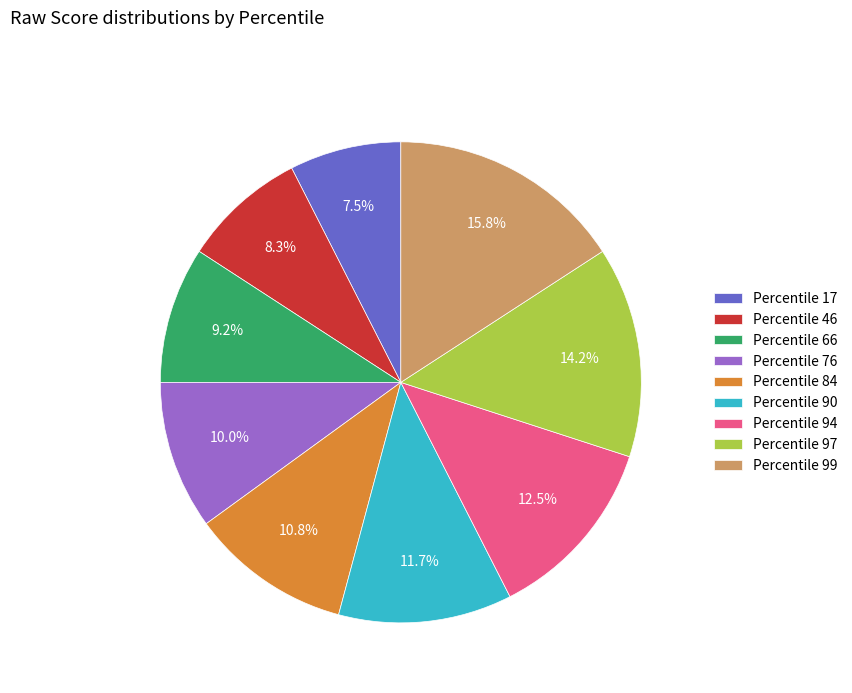

Rank the categories by value from lowest to highest.

Percentile 17, Percentile 46, Percentile 66, Percentile 76, Percentile 84, Percentile 90, Percentile 94, Percentile 97, Percentile 99